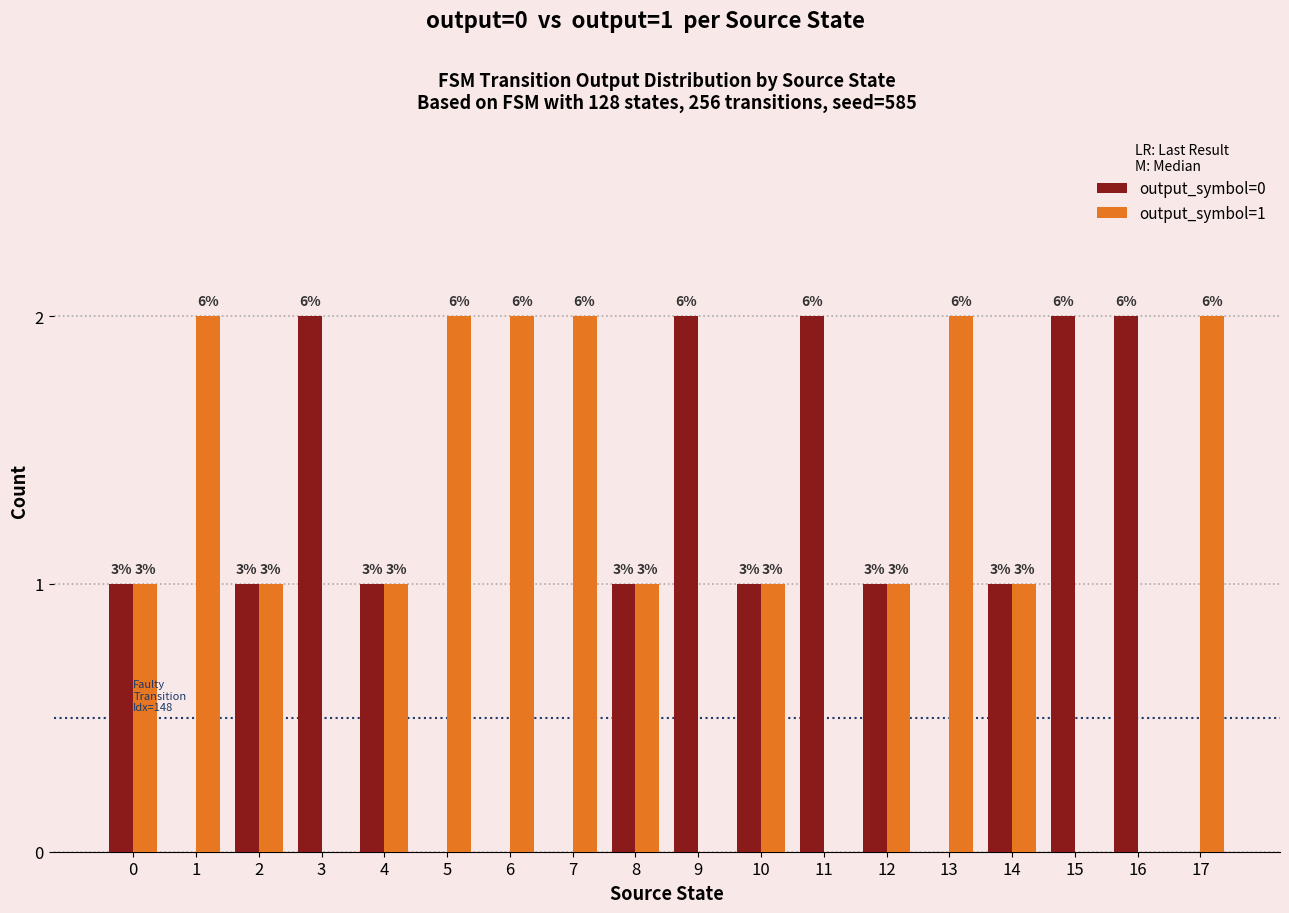

What are all the series names shown in the legend?

output_symbol=0, output_symbol=1